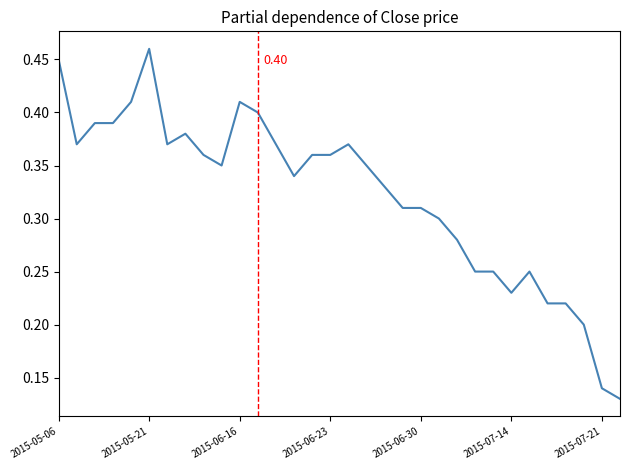

What is the sum of all values?

10.3